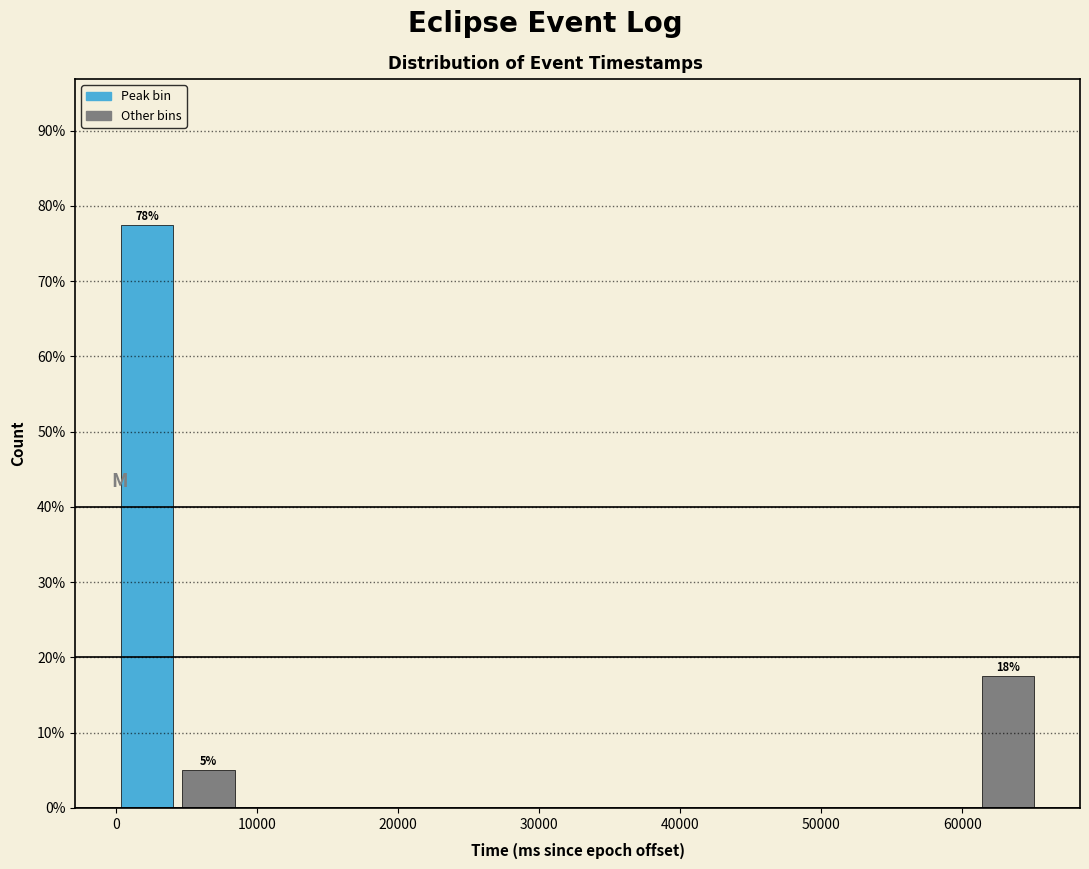

Which range on the x-axis has the tallest bar?

0 to 4000